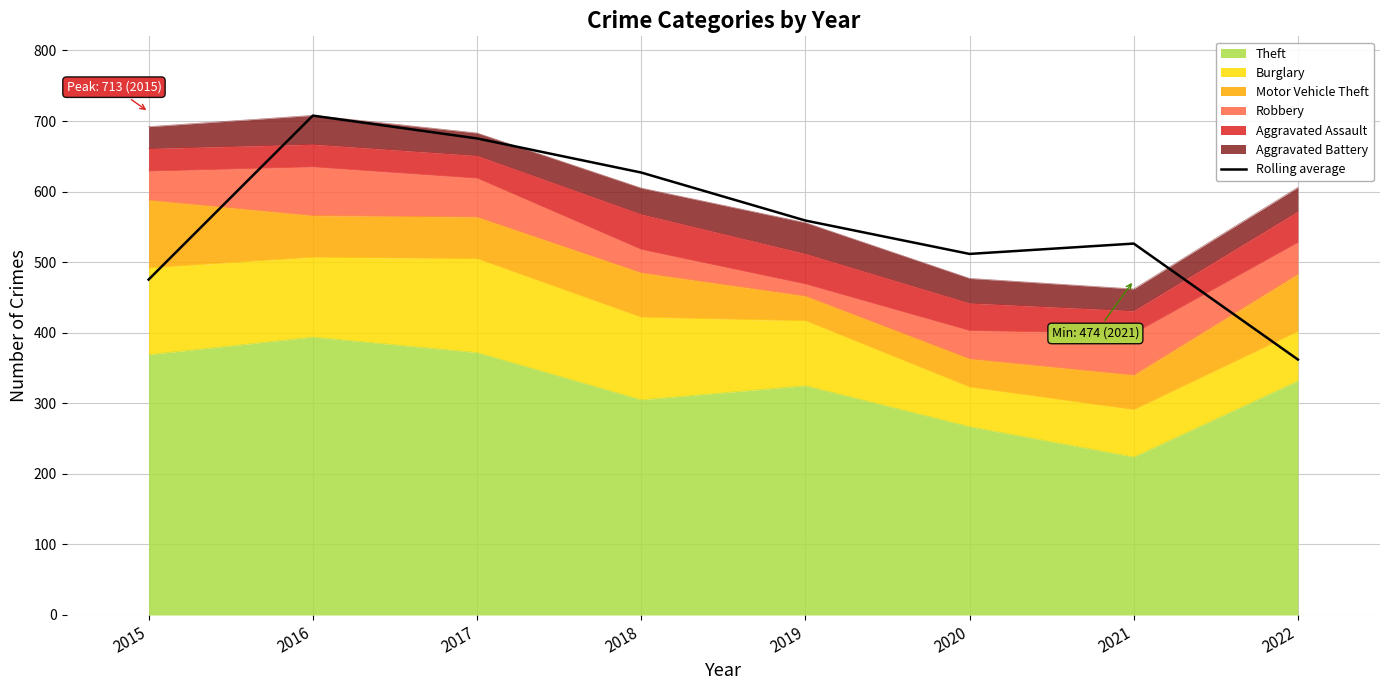

Count the number of categories in the chart.

8